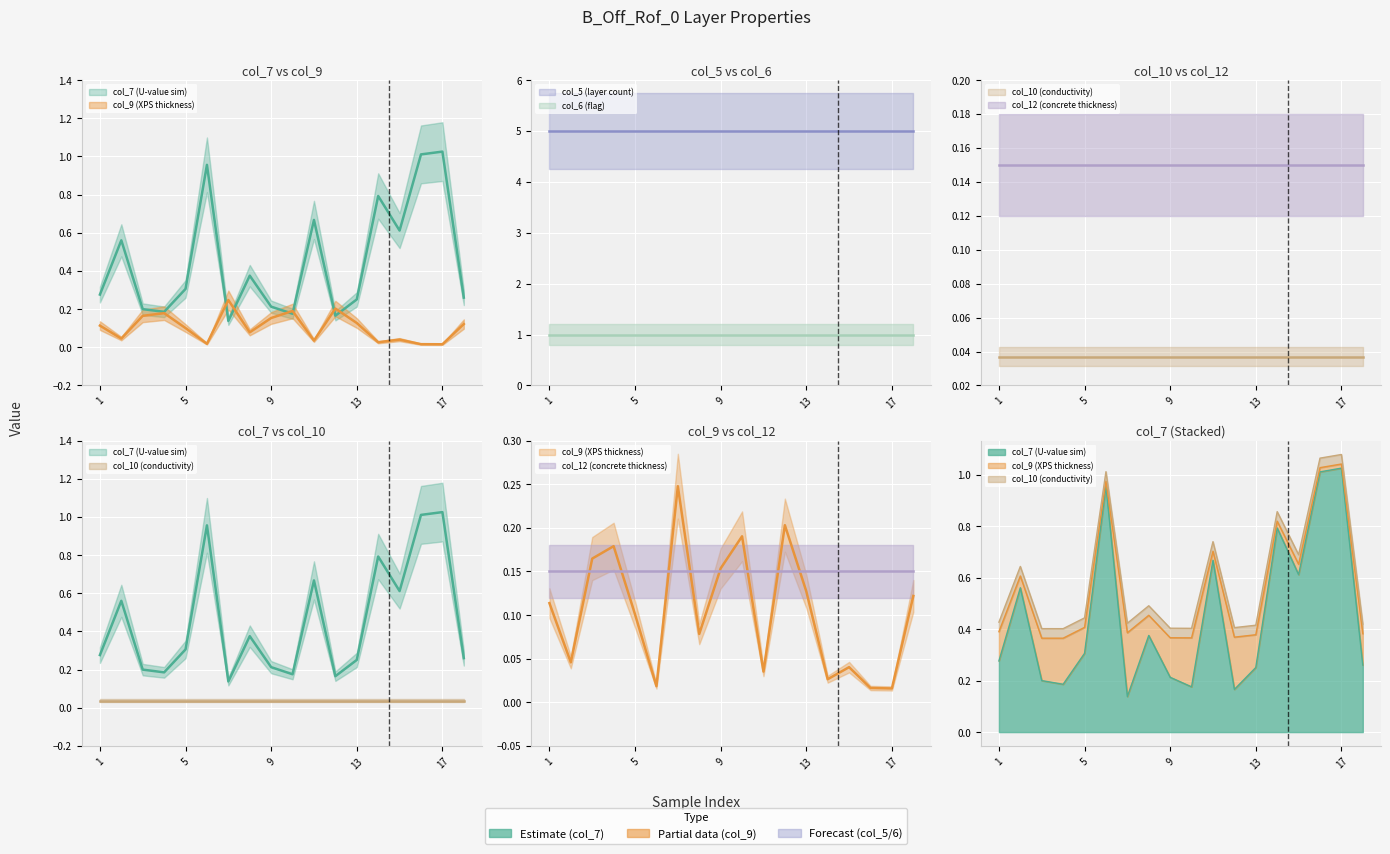

True or false: col_5 has more than 1 interior local peaks.

False